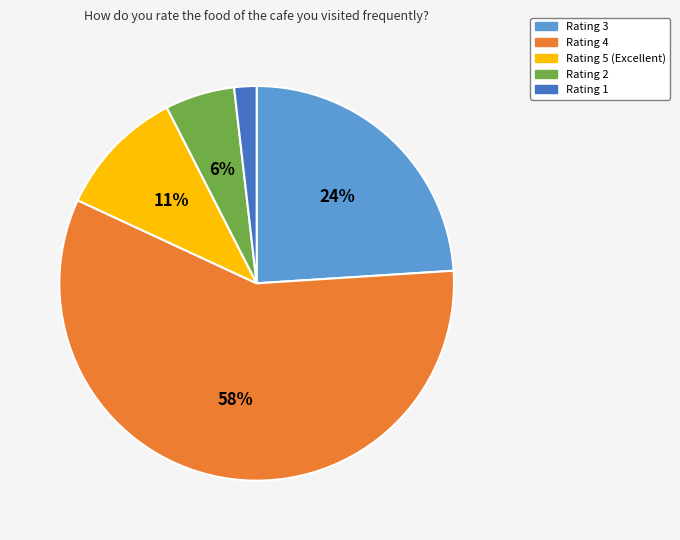

Does any single category account for the majority?

Yes